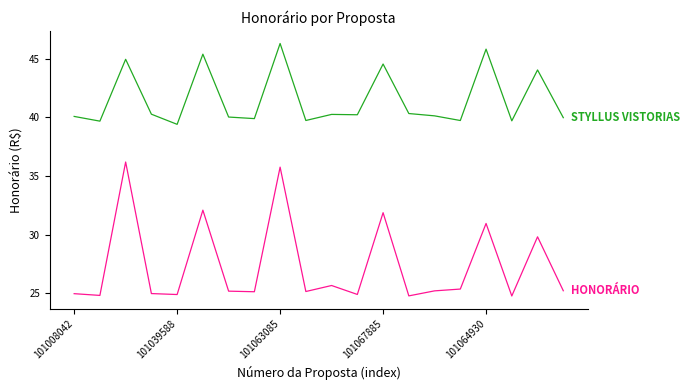

What is the smallest value displayed?

24.7